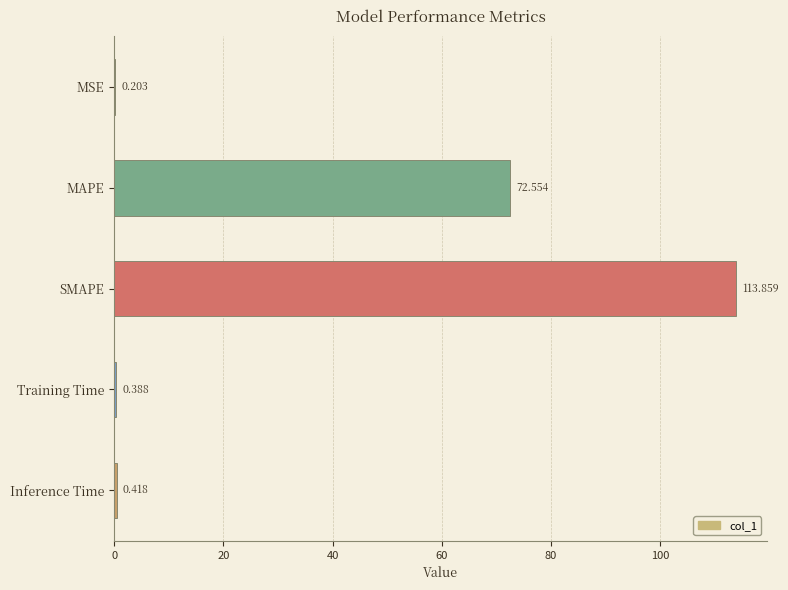

At which category does the chart reach its peak across all series?

SMAPE